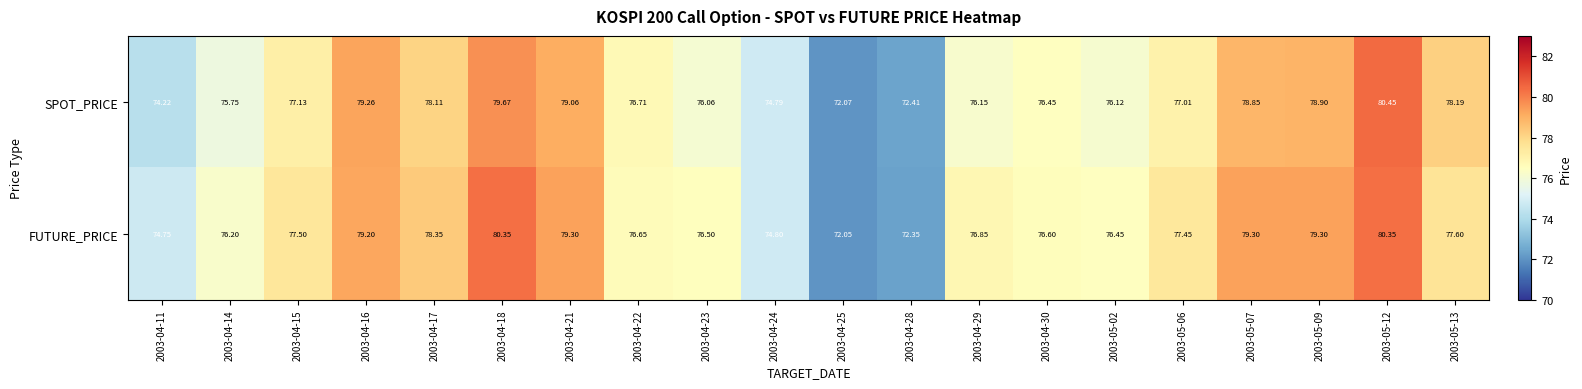

List the series in order of their overall mean, highest first.

FUTURE_PRICE, SPOT_PRICE